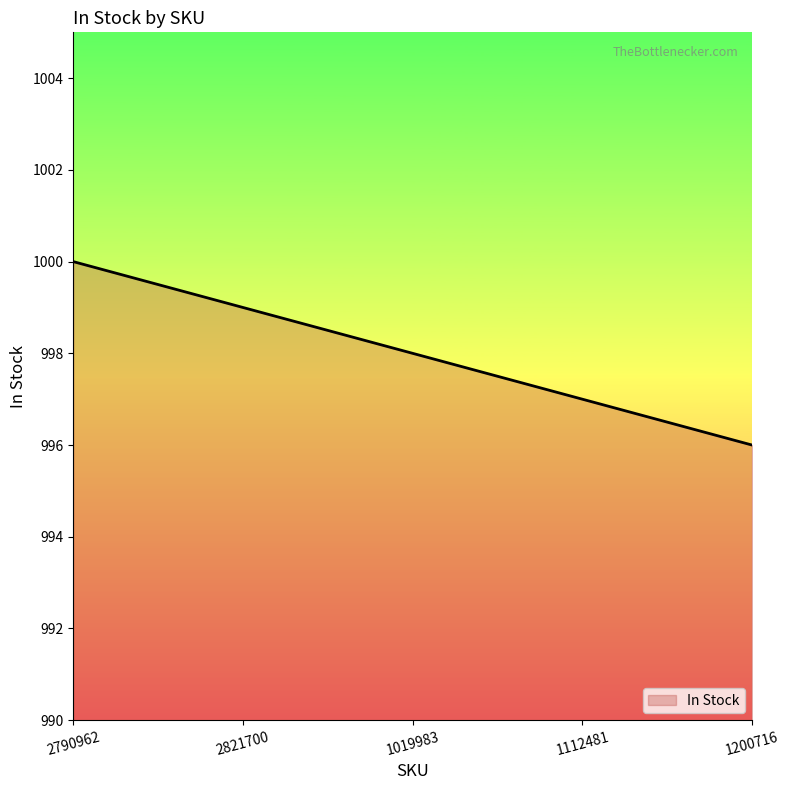

Is it true that the value at 1019983 is 998?

True